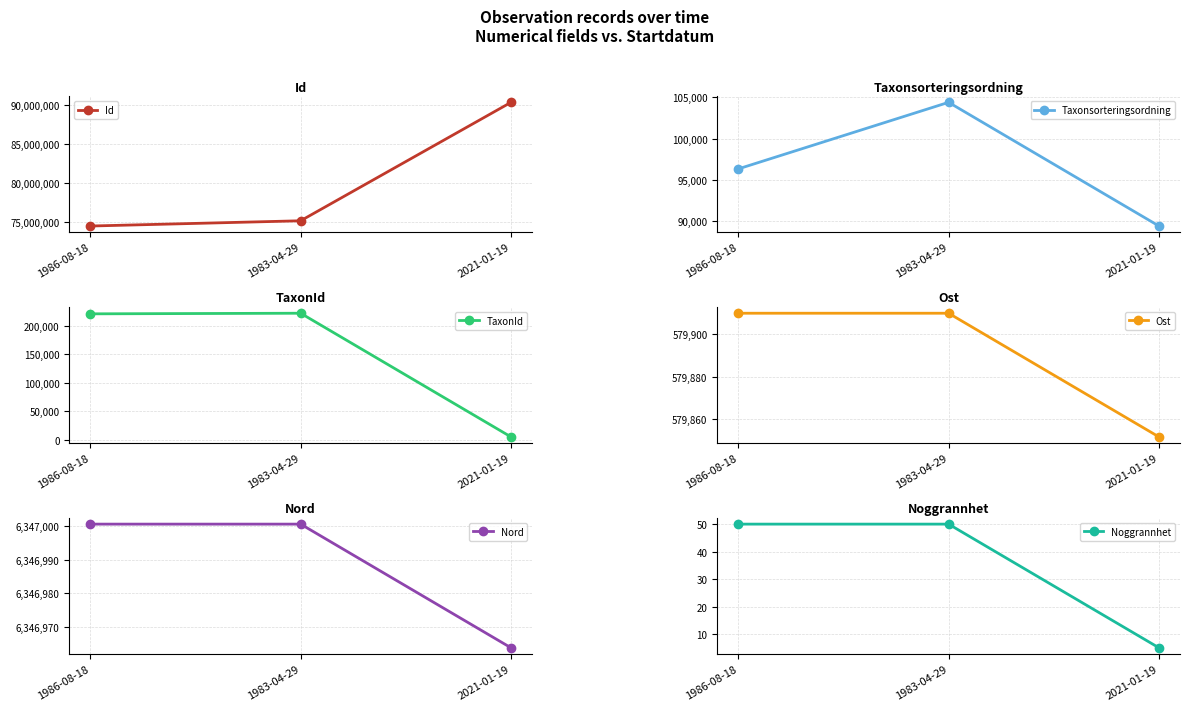

How many Taxonsorteringsordning values are between 89412 and 104404?

3